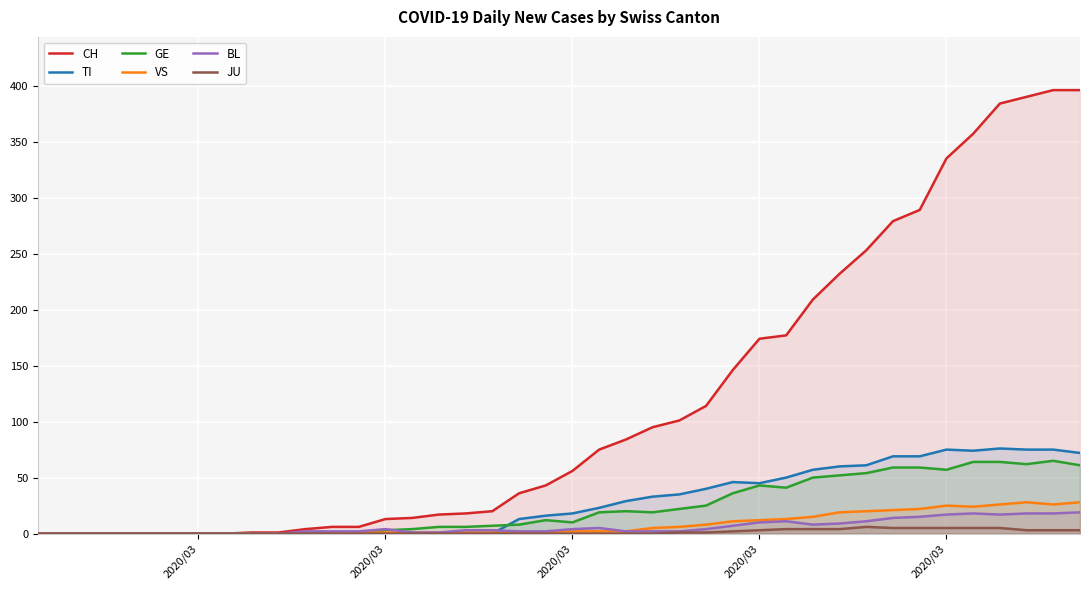

List the series in order of their peak value, lowest first.

JU, BL, VS, GE, TI, CH